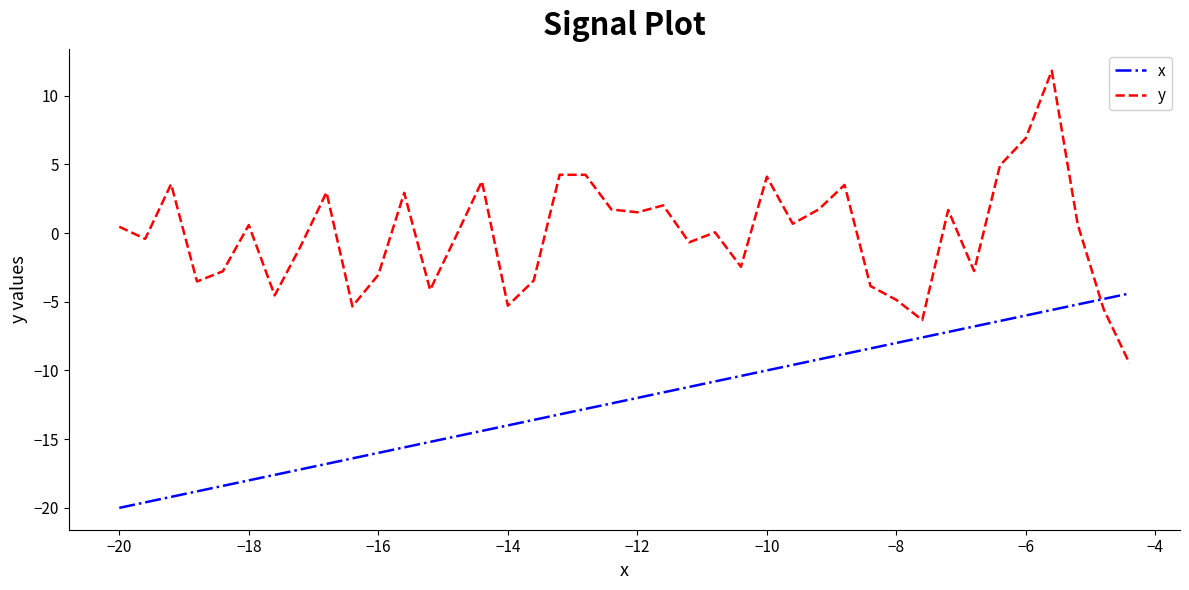

What is the difference between the maximum and minimum values in the y series?

21.3